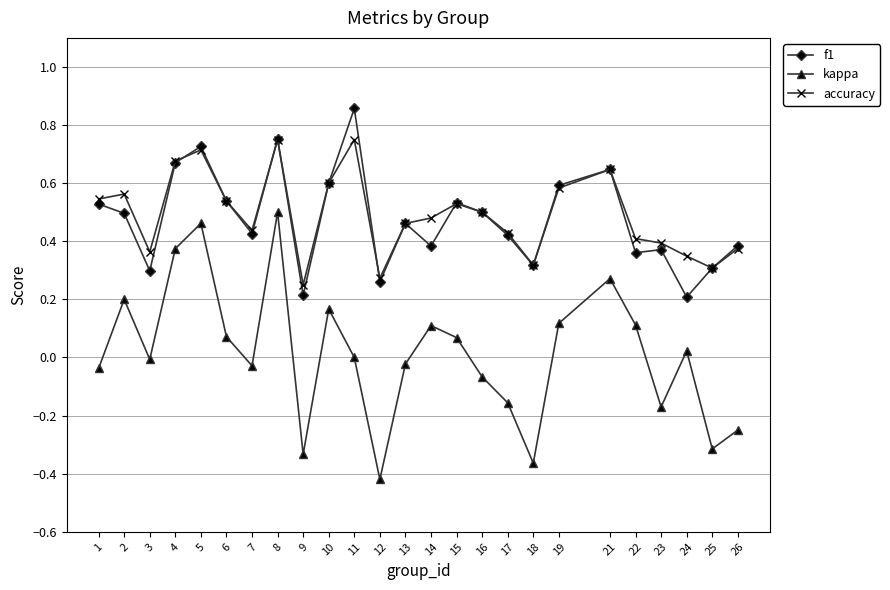

The value of accuracy at 7 is 0.8. True or false?

False